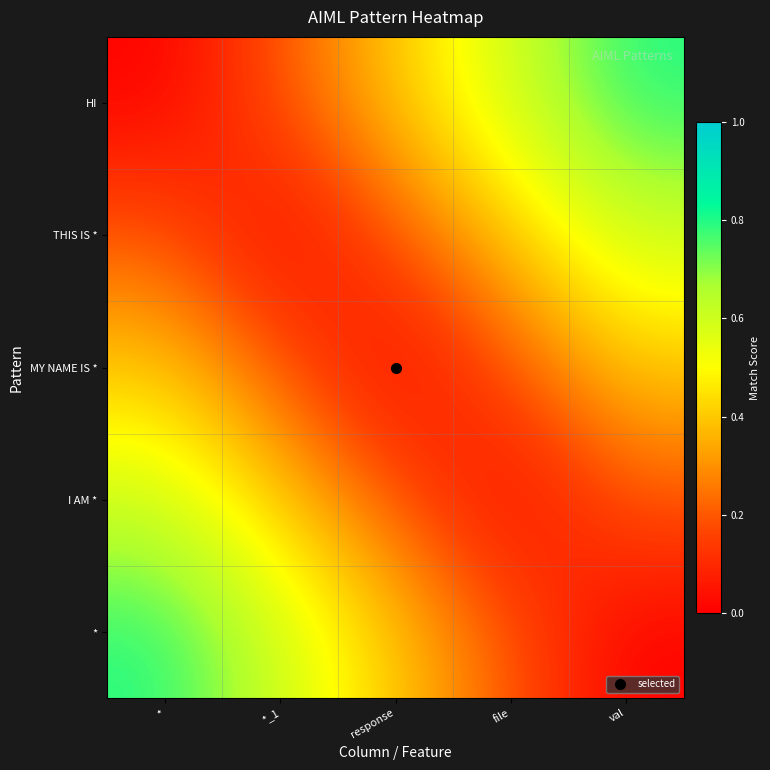

At how many categories does at least one series exceed 0?

5